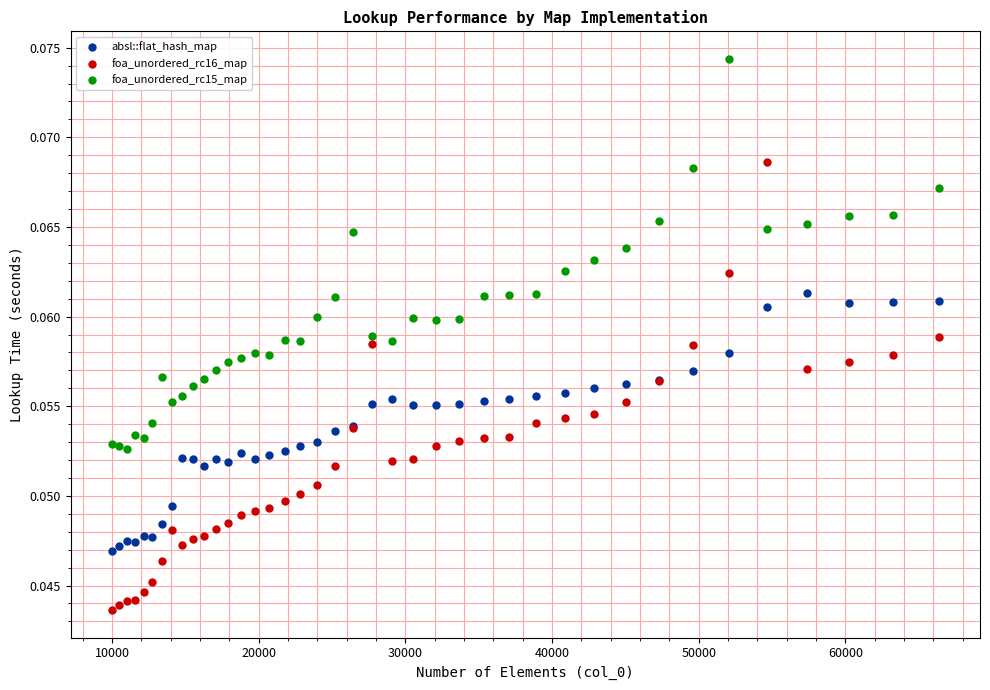

Which series reaches the maximum Y coordinate?

foa_unordered_rc15_map